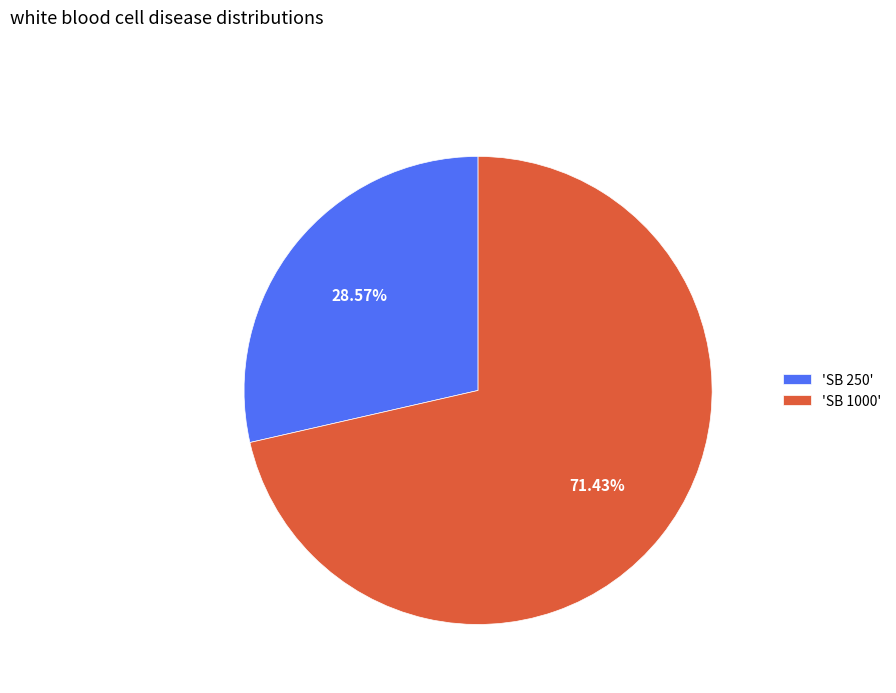

Which category accounts for the majority?

'SB 1000'